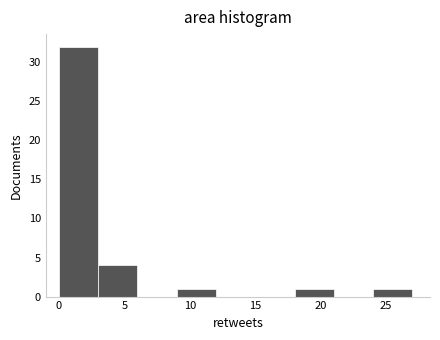

Reading left to right, transcribe this chart: for each bar, give the range it covers on the x-axis and its height. The values are not printed on the chart, so give them approximately, as read against the axis.

0 to 3: 32
3 to 6: 4
6 to 9: 0
9 to 12: 1
12 to 15: 0
15 to 18: 0
18 to 21: 1
21 to 24: 0
24 to 27: 1